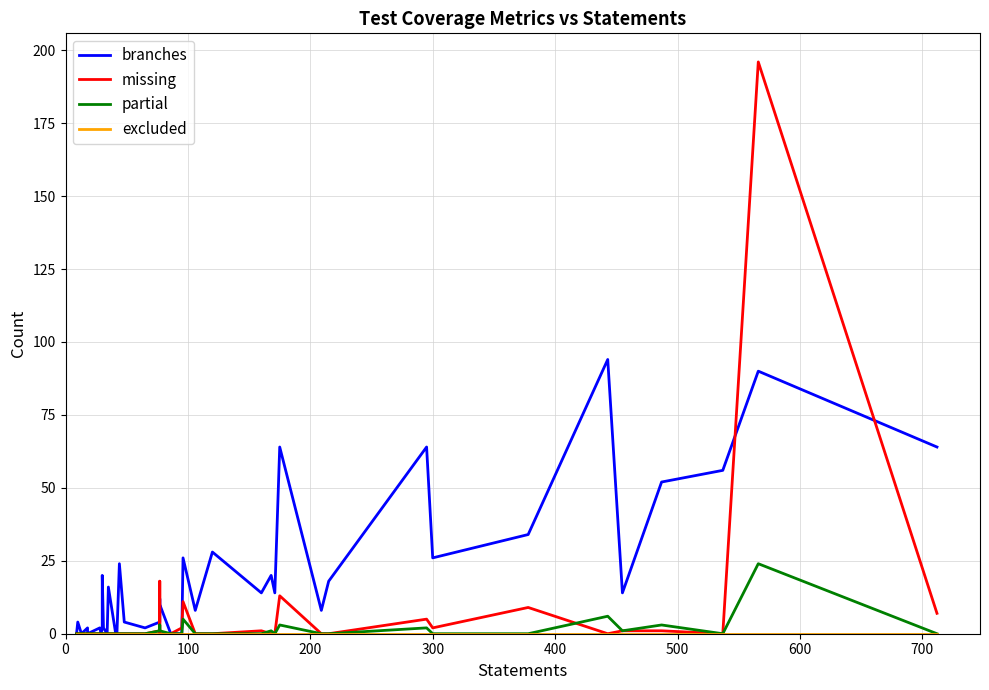

How many series are shown in this chart?

4